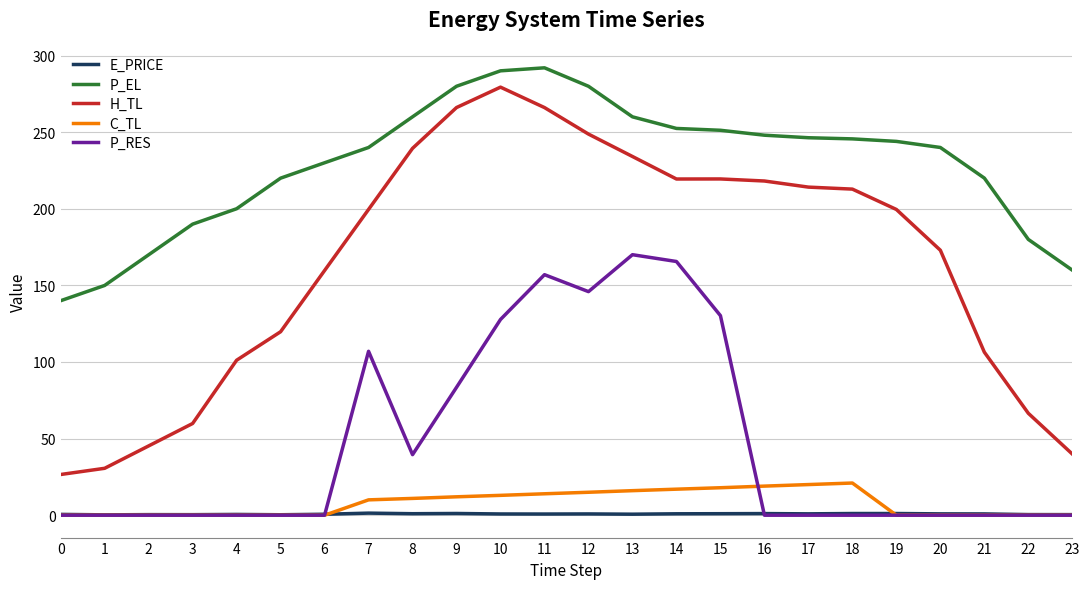

True or false: E_PRICE and P_EL cross at least once.

False